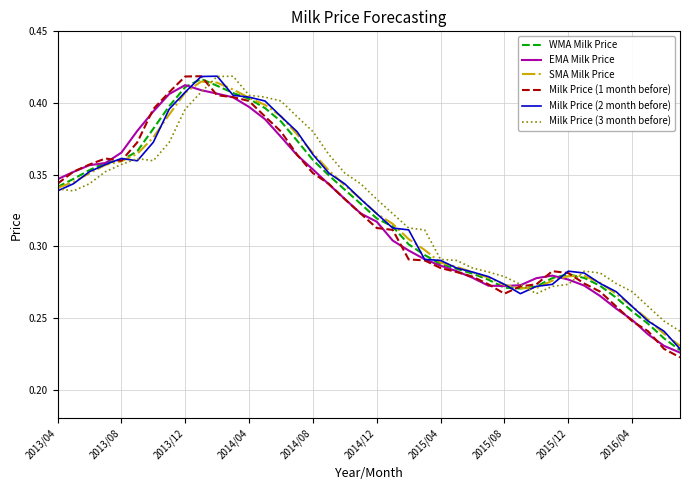

Does the chart have visible grid lines?

Yes